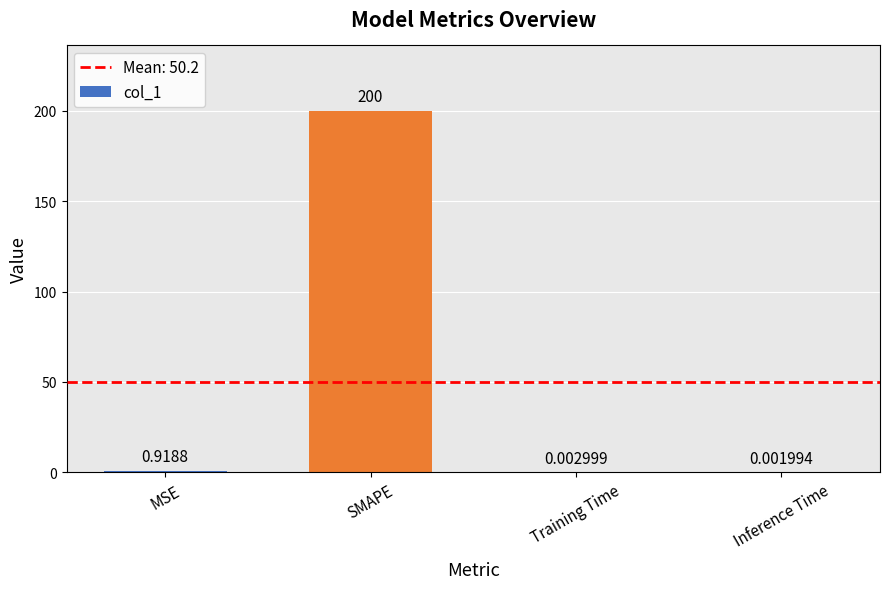

What is the greatest value displayed?

200.0